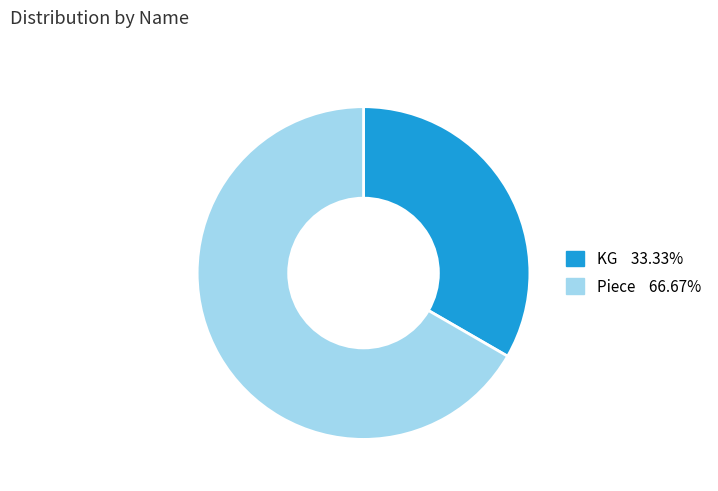

Rank the categories by value from highest to lowest.

Piece, KG